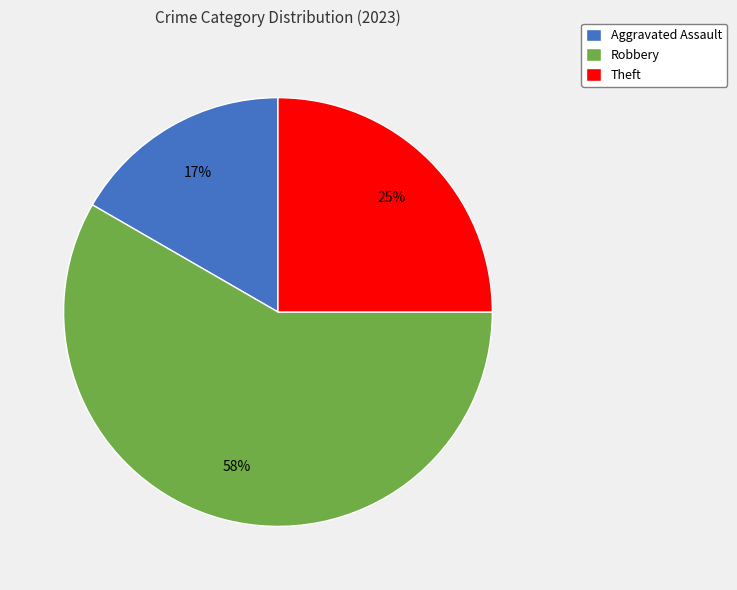

Count the number of slices in the pie.

3